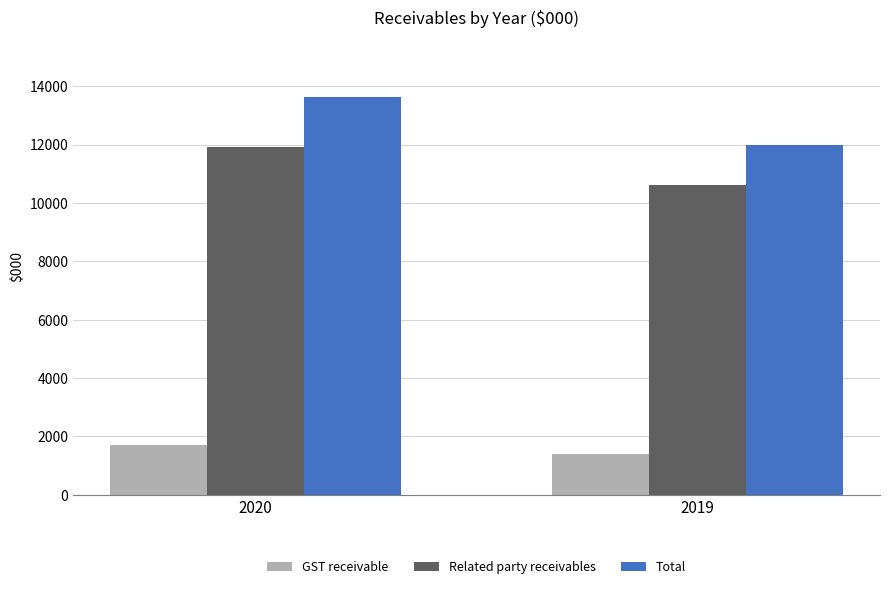

Count the number of data series in this chart.

3